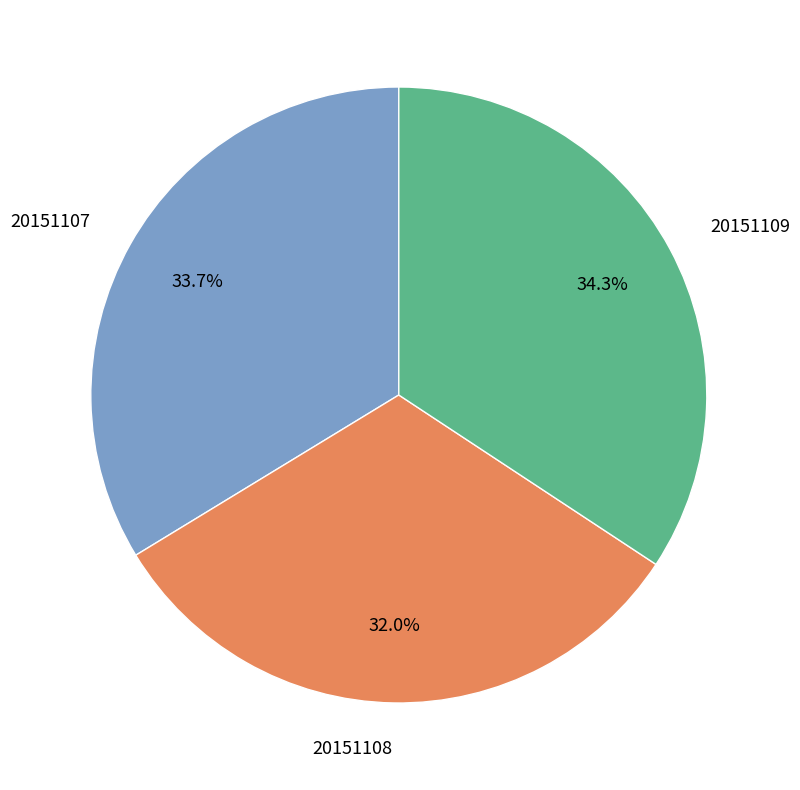

What percentage is the 20151108 slice, to the nearest percent?

32%